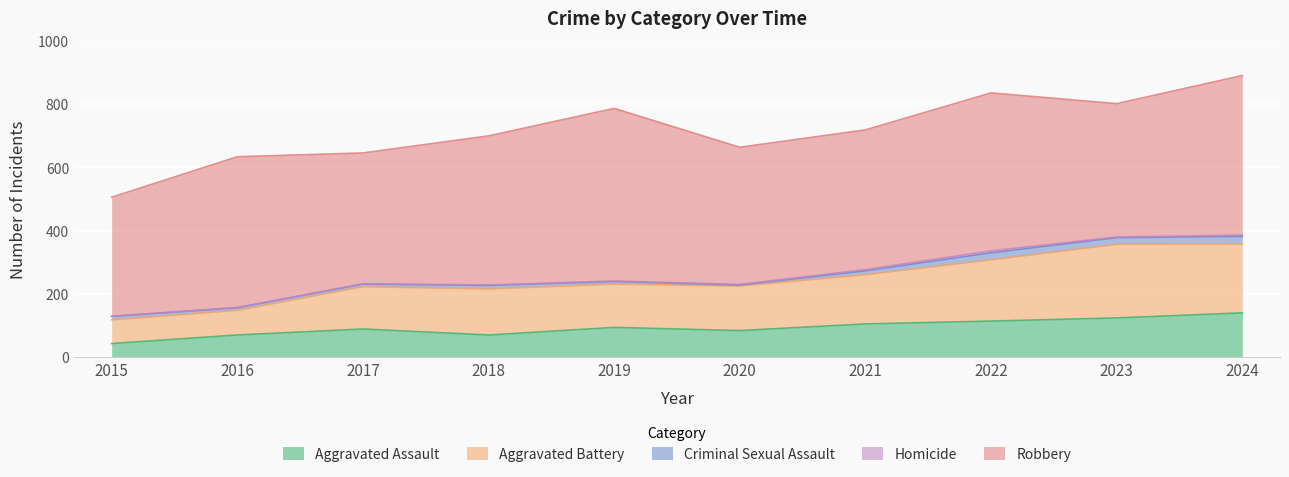

Which category has the lowest value across all series?

2015